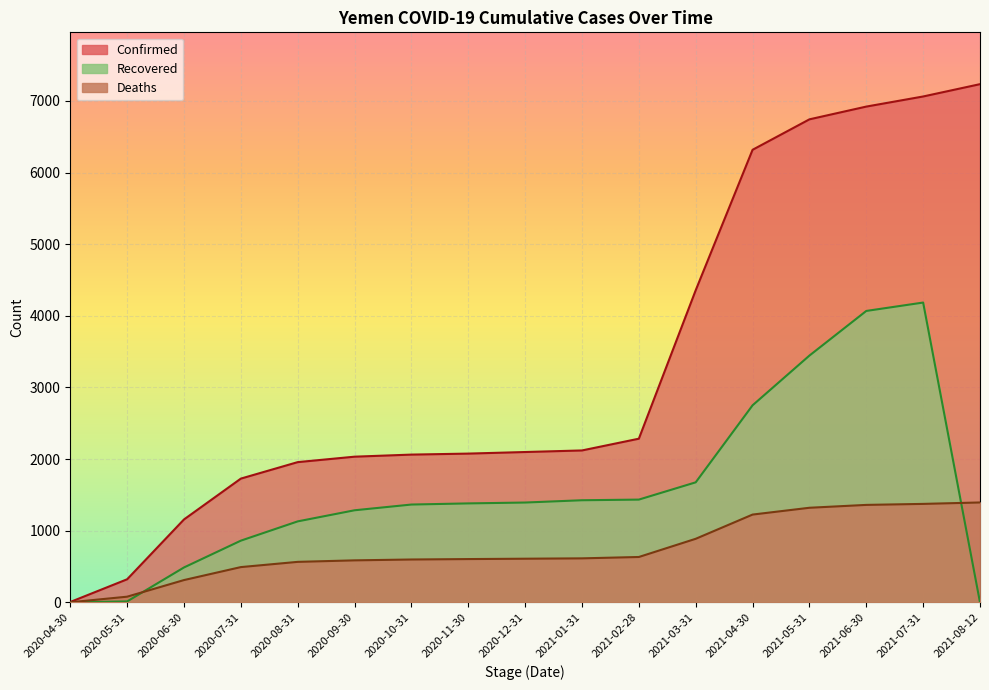

At which label does Deaths reach its minimum?

2020-04-30